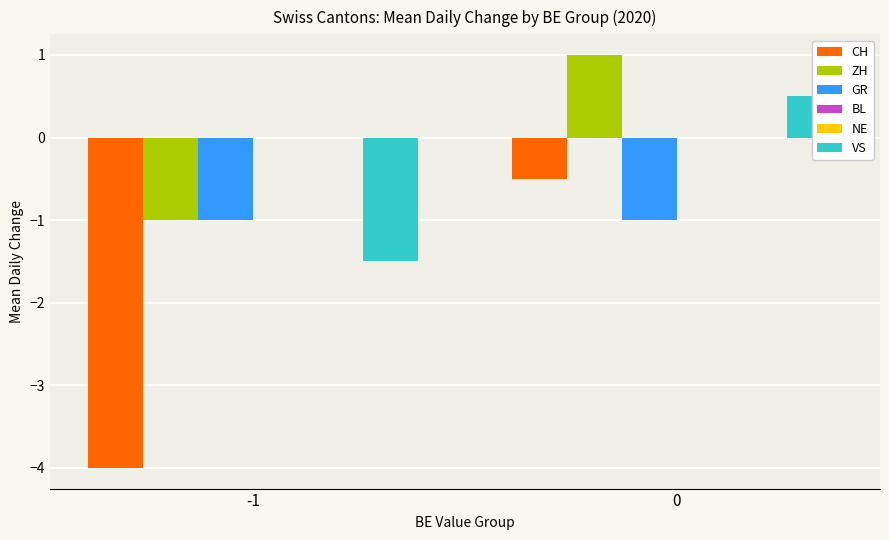

What is the sum of the GR values at -1 and 0?

-2.0